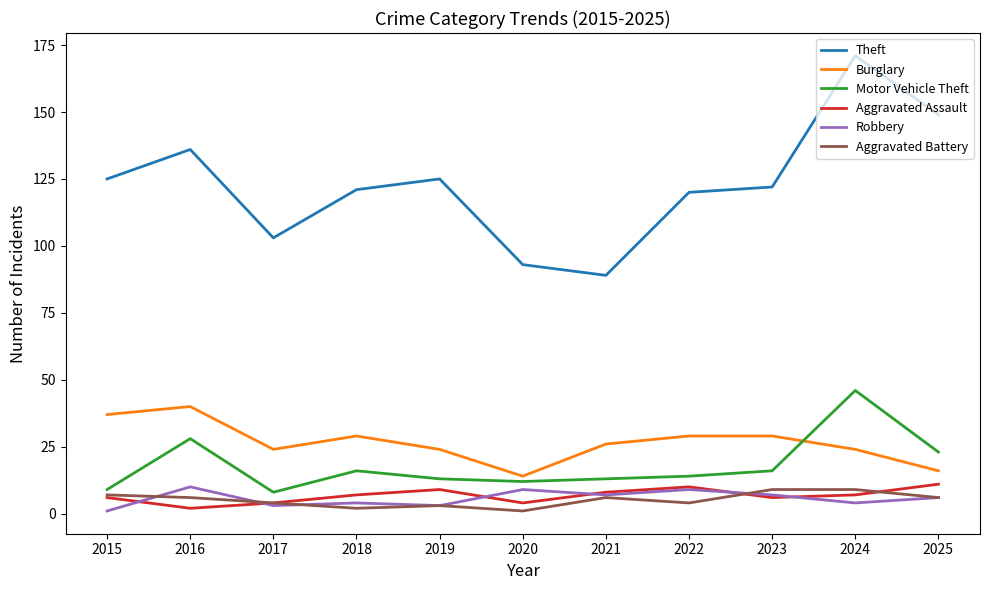

At which label does Burglary reach its minimum?

2020